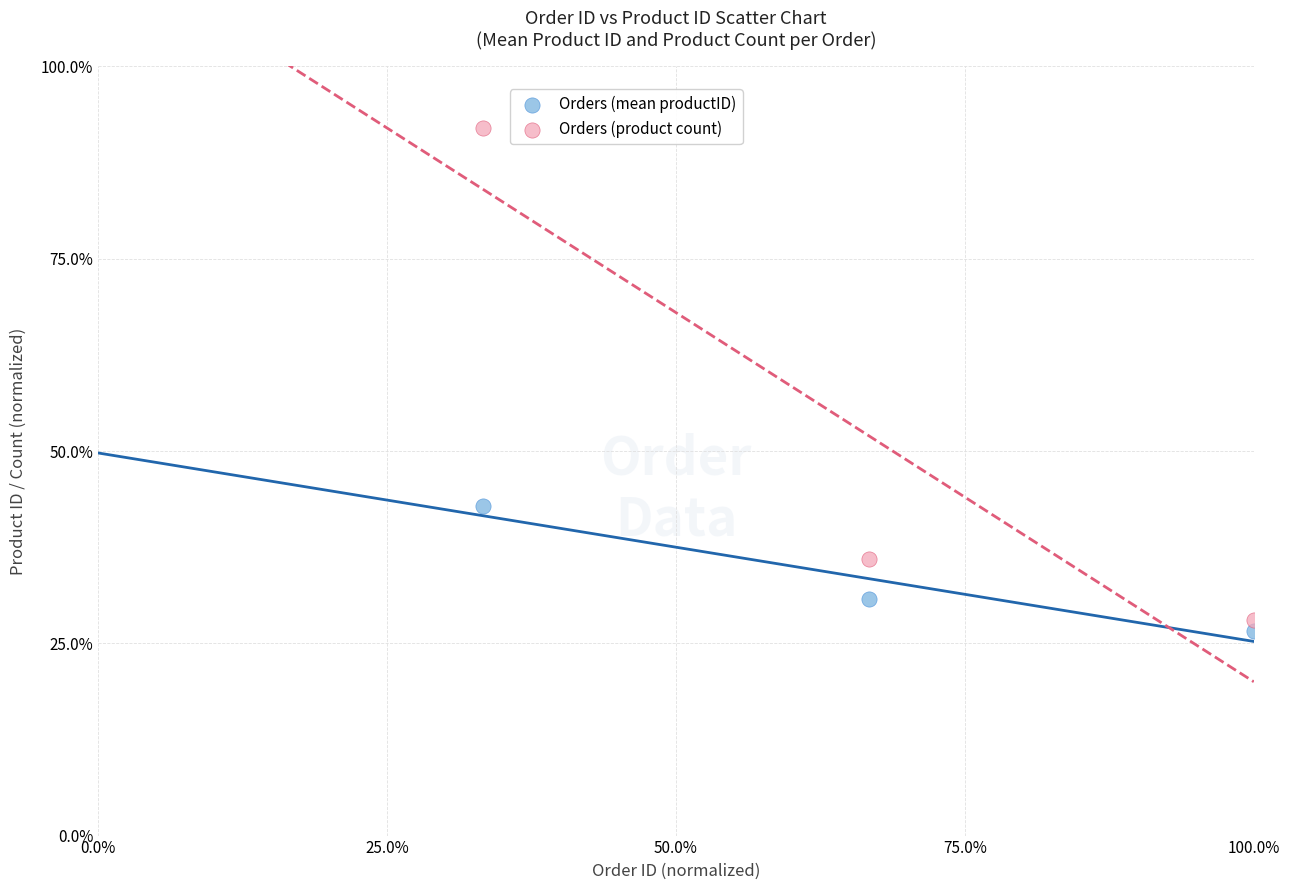

Which series contains the lowest Y value?

Orders (mean productID)